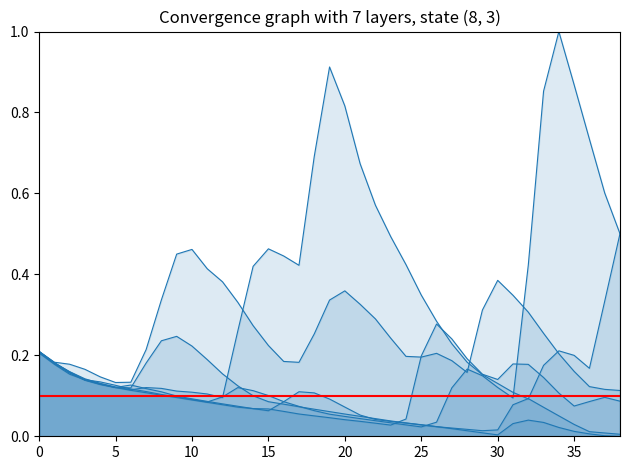

Reading left to right, what are all the values shown in this chart?

1966: 0.2	0.2	0.2	0.1	0.1	0.1	0.1	0.1	0.1	0.1	0.1	0.1	0.1	0.1	0.1	0.1	0.1	0.1	0.1	0.0	0.0	0.0	0.0	0.0	0.0	0.2	0.3	0.2	0.2	0.2	0.1	0.2	0.2	0.1	0.1	0.1	0.1	0.1	0.1
1967: 0.2	0.2	0.2	0.2	0.1	0.1	0.1	0.2	0.3	0.5	0.5	0.4	0.4	0.3	0.3	0.2	0.2	0.2	0.3	0.3	0.4	0.3	0.3	0.2	0.2	0.2	0.2	0.2	0.2	0.3	0.4	0.3	0.3	0.3	0.2	0.2	0.1	0.1	0.1
1968: 0.2	0.2	0.2	0.1	0.1	0.1	0.1	0.2	0.2	0.2	0.2	0.2	0.2	0.1	0.1	0.1	0.1	0.1	0.1	0.1	0.1	0.0	0.0	0.0	0.0	0.0	0.0	0.0	0.0	0.0	0.0	0.0	0.0	0.0	0.0	0.0	0.0	0.0	0.0
1970: 0.2	0.2	0.2	0.1	0.1	0.1	0.1	0.1	0.1	0.1	0.1	0.1	0.1	0.1	0.1	0.1	0.1	0.1	0.1	0.1	0.1	0.1	0.0	0.0	0.0	0.0	0.0	0.0	0.0	0.0	0.0	0.1	0.1	0.1	0.1	0.0	0.0	0.0	0.0
1971: 0.2	0.2	0.2	0.1	0.1	0.1	0.1	0.1	0.1	0.1	0.1	0.1	0.1	0.1	0.1	0.1	0.1	0.1	0.1	0.1	0.0	0.0	0.0	0.0	0.0	0.0	0.0	0.1	0.2	0.1	0.1	0.1	0.4	0.9	1.0	0.9	0.7	0.6	0.5
1972: 0.2	0.2	0.2	0.1	0.1	0.1	0.1	0.1	0.1	0.1	0.1	0.1	0.1	0.3	0.4	0.5	0.4	0.4	0.7	0.9	0.8	0.7	0.6	0.5	0.4	0.3	0.3	0.2	0.2	0.2	0.1	0.1	0.1	0.2	0.2	0.2	0.2	0.3	0.5